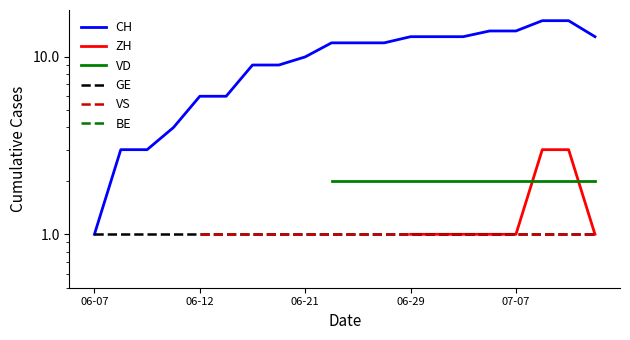

Rank the series by their maximum value, from highest to lowest.

CH, ZH, VD, GE, VS, BE